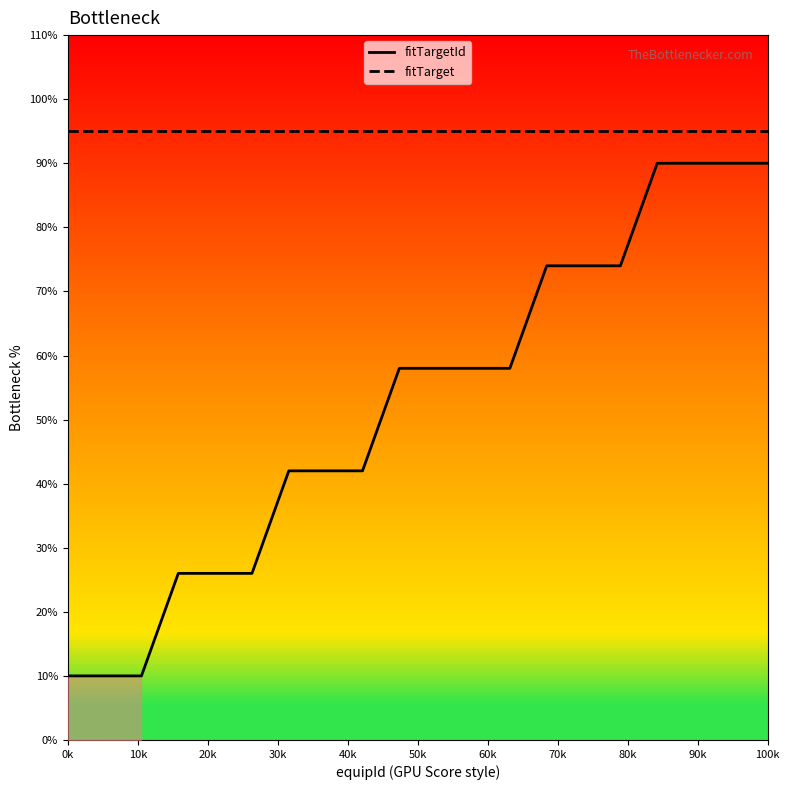

True or false: fitTargetId and fitTarget cross at least once.

False